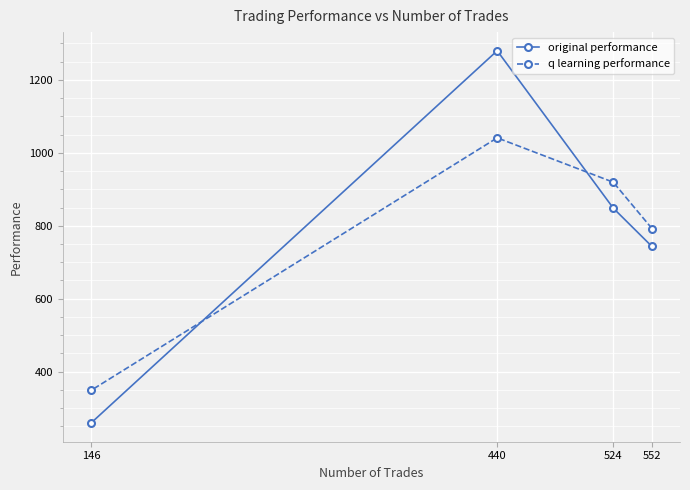

Rank the categories by original performance value from lowest to highest.

146, 552, 524, 440